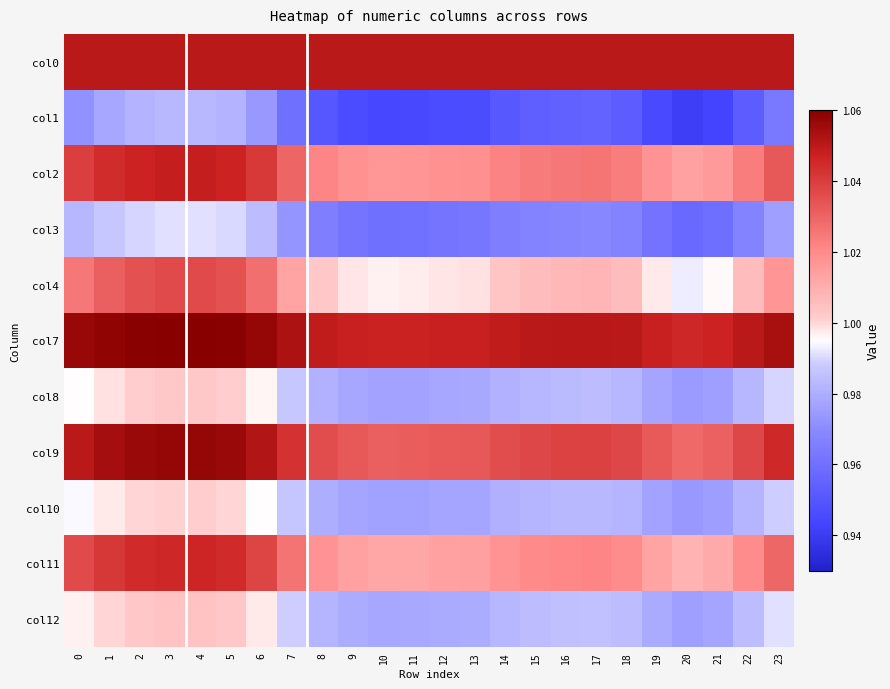

Reading left to right, what are all the values shown in this chart?

col0: 0=1.1	1=1.0	2=1.1	3=1.1	4=1.1	5=1.1	6=1.1	7=1.1	8=1.1	9=1.1	10=1.1	11=1.1	12=1.1	13=1.1	14=1.1	15=1.1	16=1.1	17=1.1	18=1.1	19=1.1	20=1.1	21=1.1	22=1.1	23=1.1
col1: 0=1.0	1=1.0	2=1.0	3=1.0	4=1.0	5=1.0	6=1.0	7=1.0	8=1.0	9=0.9	10=0.9	11=0.9	12=0.9	13=0.9	14=1.0	15=1.0	16=1.0	17=1.0	18=1.0	19=0.9	20=0.9	21=0.9	22=1.0	23=1.0
col2: 0=1.0	1=1.0	2=1.0	3=1.0	4=1.0	5=1.0	6=1.0	7=1.0	8=1.0	9=1.0	10=1.0	11=1.0	12=1.0	13=1.0	14=1.0	15=1.0	16=1.0	17=1.0	18=1.0	19=1.0	20=1.0	21=1.0	22=1.0	23=1.0
col3: 0=1.0	1=1.0	2=1.0	3=1.0	4=1.0	5=1.0	6=1.0	7=1.0	8=1.0	9=1.0	10=1.0	11=1.0	12=1.0	13=1.0	14=1.0	15=1.0	16=1.0	17=1.0	18=1.0	19=1.0	20=1.0	21=1.0	22=1.0	23=1.0
col4: 0=1.0	1=1.0	2=1.0	3=1.0	4=1.0	5=1.0	6=1.0	7=1.0	8=1.0	9=1.0	10=1.0	11=1.0	12=1.0	13=1.0	14=1.0	15=1.0	16=1.0	17=1.0	18=1.0	19=1.0	20=1.0	21=1.0	22=1.0	23=1.0
col7: 0=1.1	1=1.1	2=1.1	3=1.1	4=1.1	5=1.1	6=1.1	7=1.1	8=1.0	9=1.0	10=1.0	11=1.0	12=1.0	13=1.0	14=1.0	15=1.1	16=1.1	17=1.1	18=1.1	19=1.0	20=1.0	21=1.0	22=1.1	23=1.1
col8: 0=1.0	1=1.0	2=1.0	3=1.0	4=1.0	5=1.0	6=1.0	7=1.0	8=1.0	9=1.0	10=1.0	11=1.0	12=1.0	13=1.0	14=1.0	15=1.0	16=1.0	17=1.0	18=1.0	19=1.0	20=1.0	21=1.0	22=1.0	23=1.0
col9: 0=1.1	1=1.1	2=1.1	3=1.1	4=1.1	5=1.1	6=1.1	7=1.0	8=1.0	9=1.0	10=1.0	11=1.0	12=1.0	13=1.0	14=1.0	15=1.0	16=1.0	17=1.0	18=1.0	19=1.0	20=1.0	21=1.0	22=1.0	23=1.0
col10: 0=1.0	1=1.0	2=1.0	3=1.0	4=1.0	5=1.0	6=1.0	7=1.0	8=1.0	9=1.0	10=1.0	11=1.0	12=1.0	13=1.0	14=1.0	15=1.0	16=1.0	17=1.0	18=1.0	19=1.0	20=1.0	21=1.0	22=1.0	23=1.0
col11: 0=1.0	1=1.0	2=1.0	3=1.0	4=1.0	5=1.0	6=1.0	7=1.0	8=1.0	9=1.0	10=1.0	11=1.0	12=1.0	13=1.0	14=1.0	15=1.0	16=1.0	17=1.0	18=1.0	19=1.0	20=1.0	21=1.0	22=1.0	23=1.0
col12: 0=1.0	1=1.0	2=1.0	3=1.0	4=1.0	5=1.0	6=1.0	7=1.0	8=1.0	9=1.0	10=1.0	11=1.0	12=1.0	13=1.0	14=1.0	15=1.0	16=1.0	17=1.0	18=1.0	19=1.0	20=1.0	21=1.0	22=1.0	23=1.0